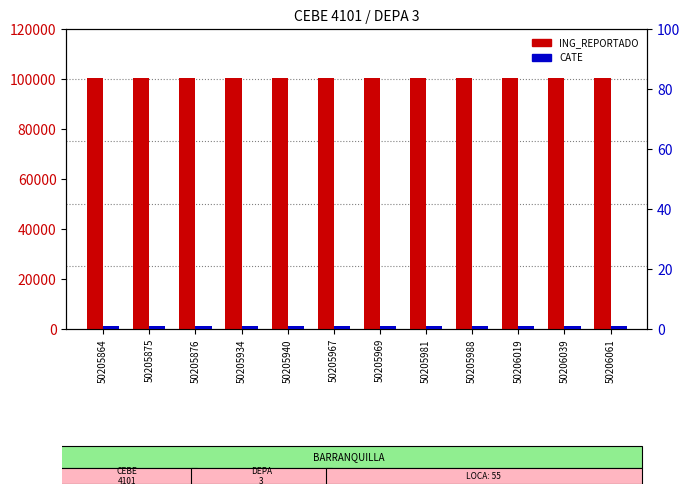

What is the value of the ING_REPORTADO bar at the 6th from the left?

100271